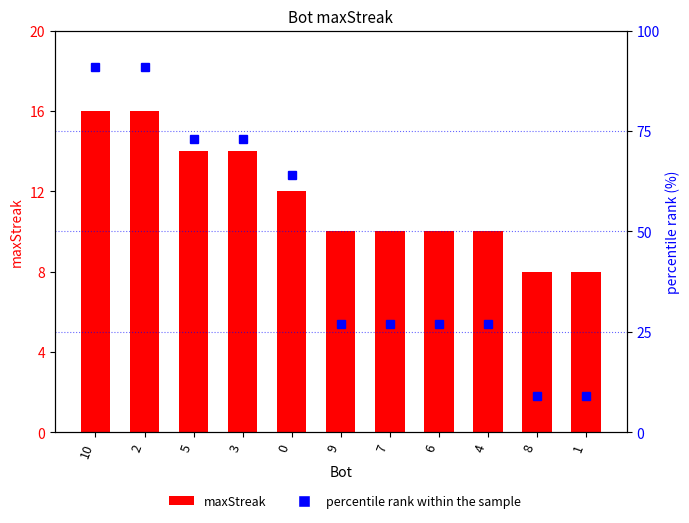

At how many categories does at least one series exceed 27?

5